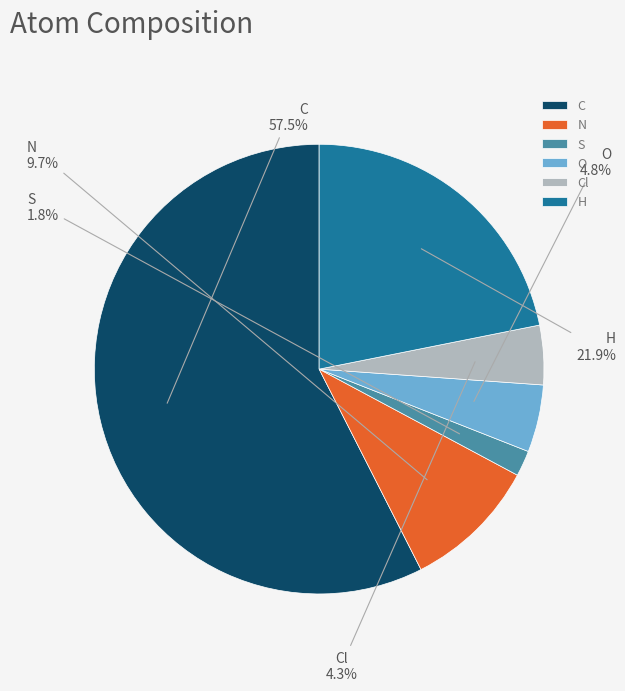

Which slice is the smallest?

S